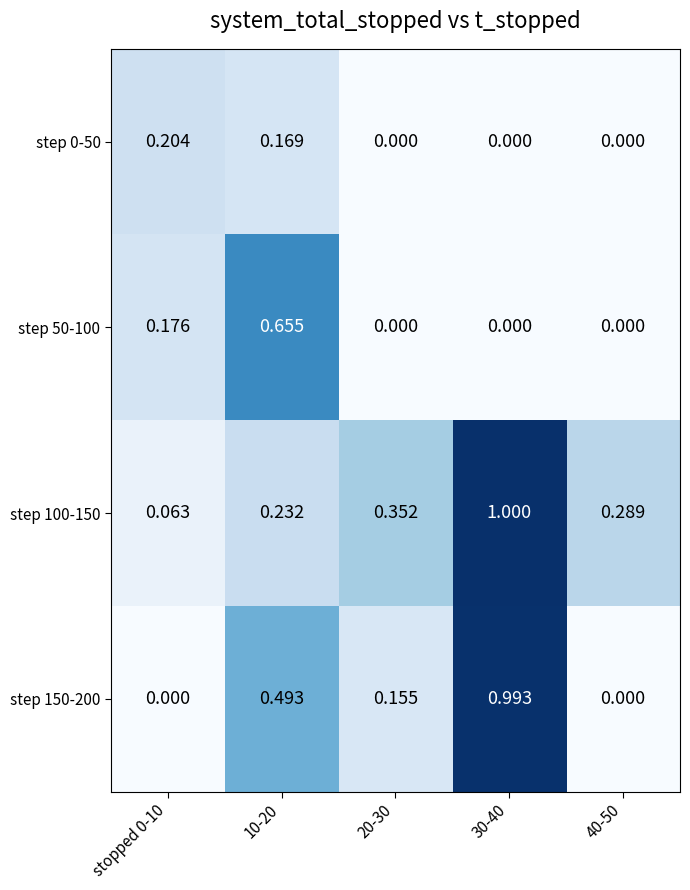

Rank the series at stopped 0-10 from lowest to highest value.

step 150-200, step 100-150, step 50-100, step 0-50